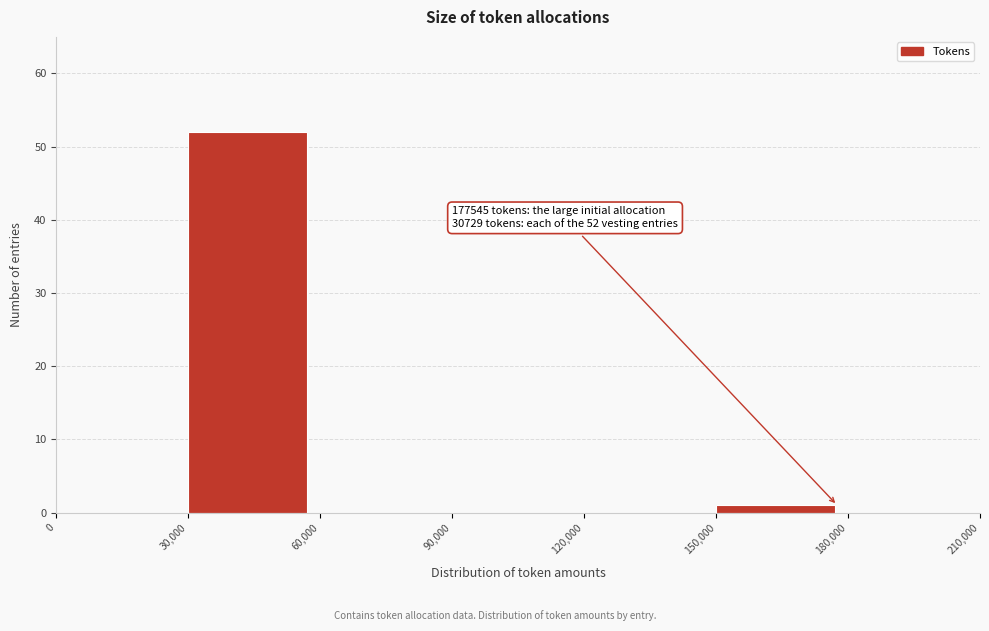

Over which range of the x-axis is the bar tallest?

30,000 to 60,000